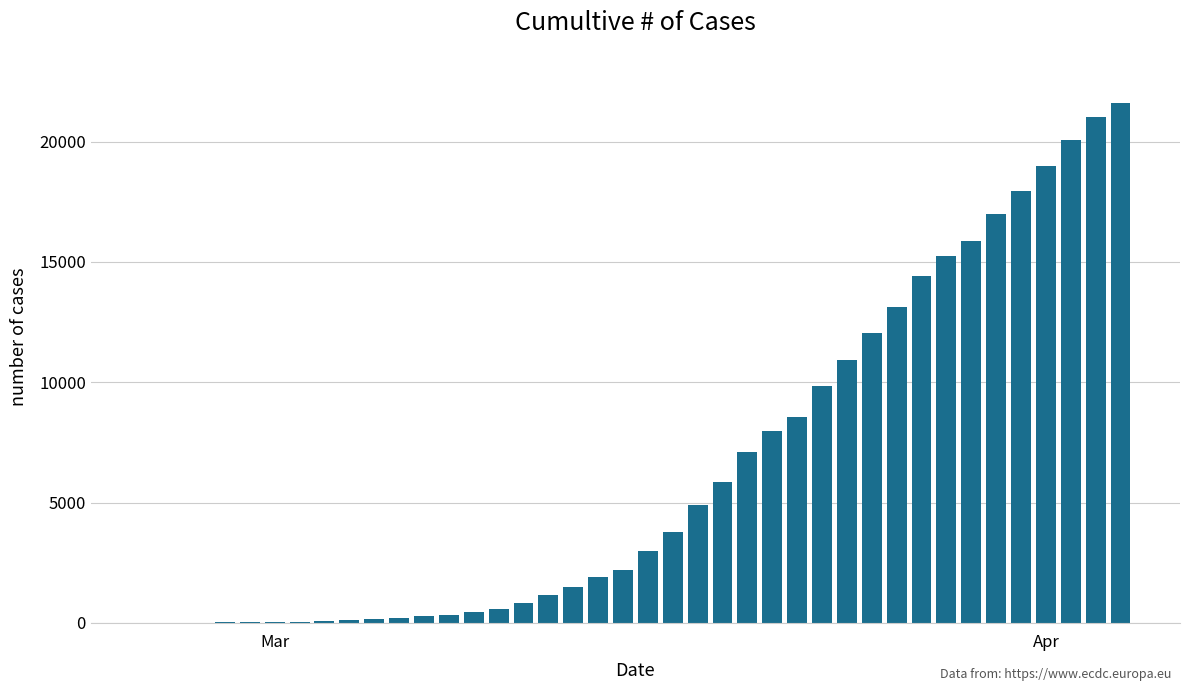

What is the sum of all values?

259170